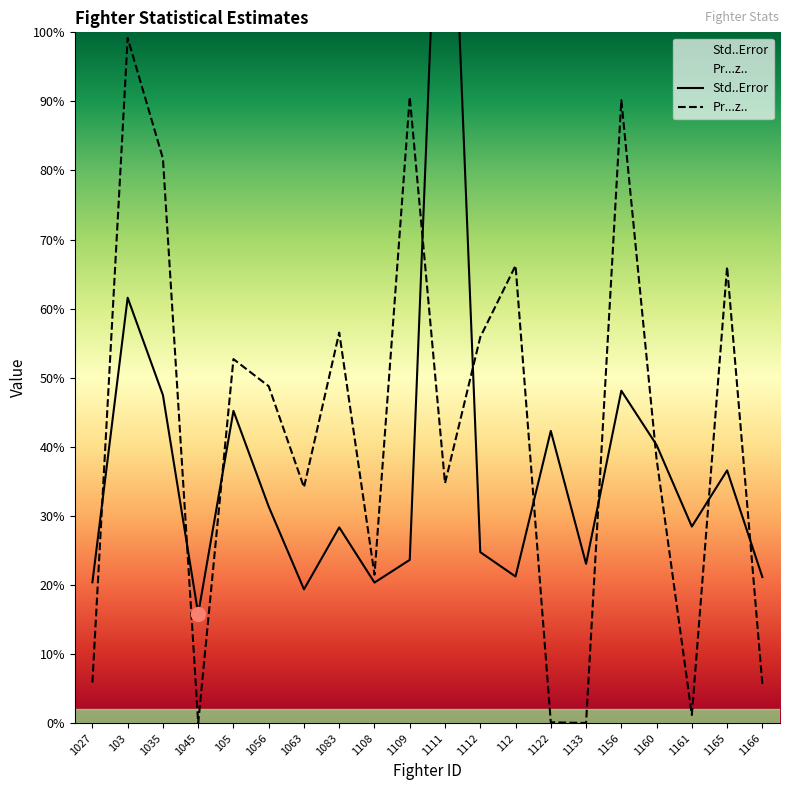

What is the difference between the maximum and minimum values in the Std..Error series?

1.4